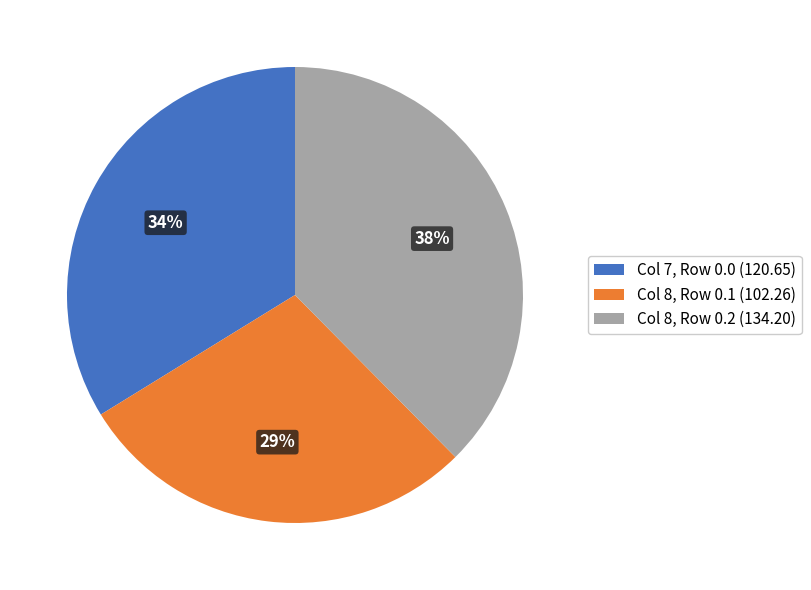

The Col 8, Row 0.2 (134.20) slice represents 38% of the pie. True or false?

True